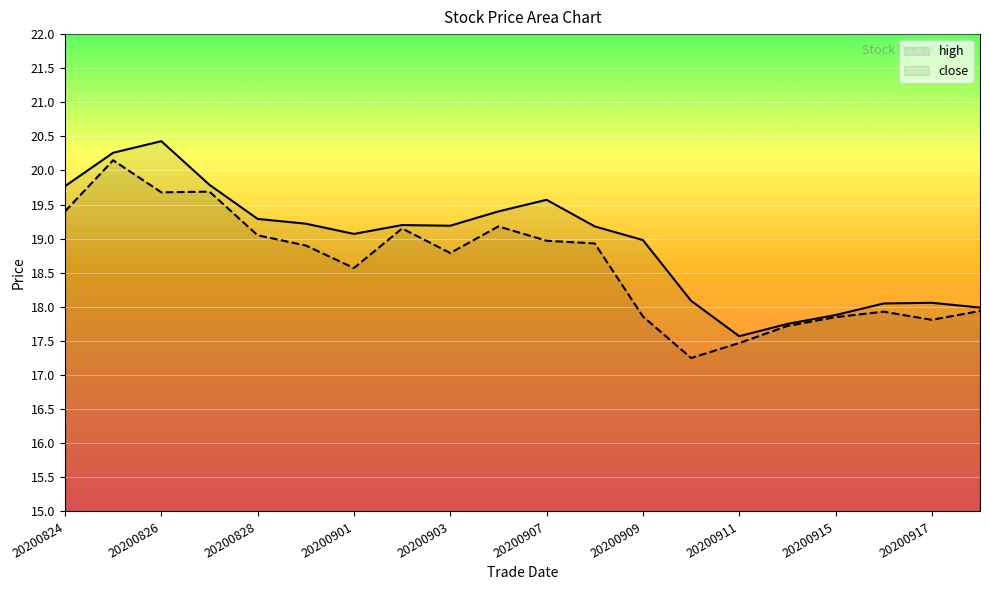

How many lines are shown in the chart?

2